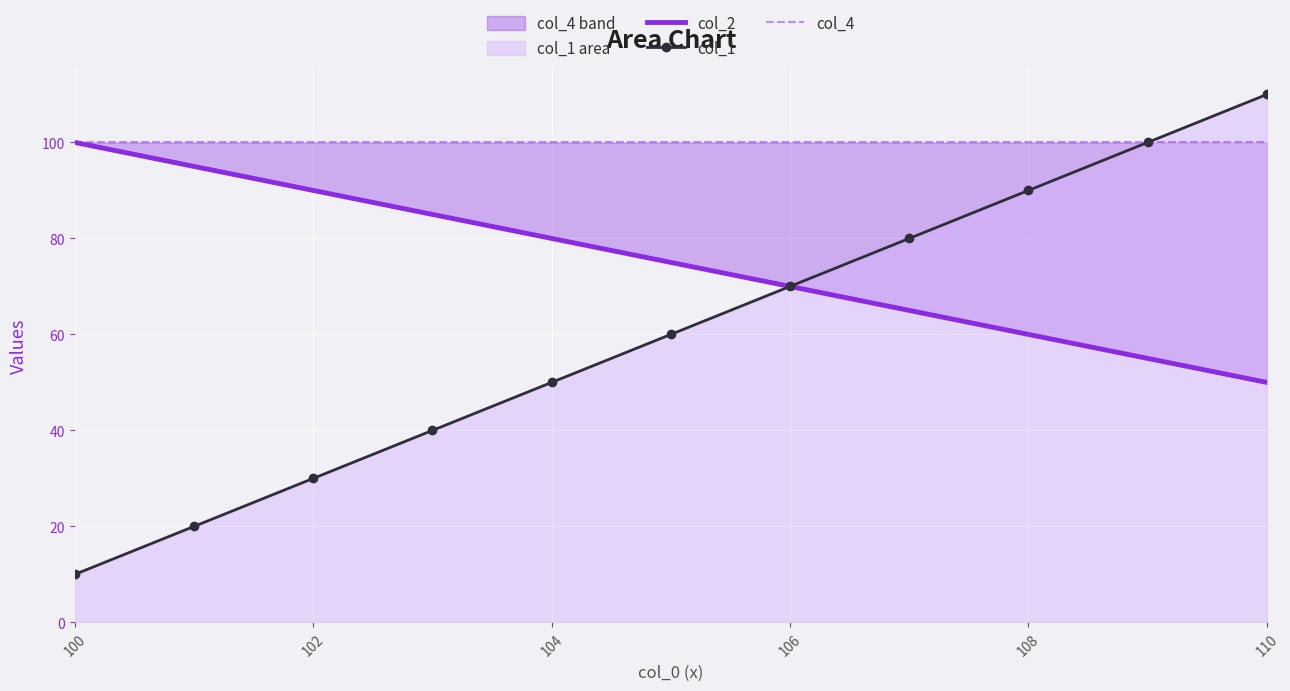

Is it true that col_1 equals 70 at 106?

True